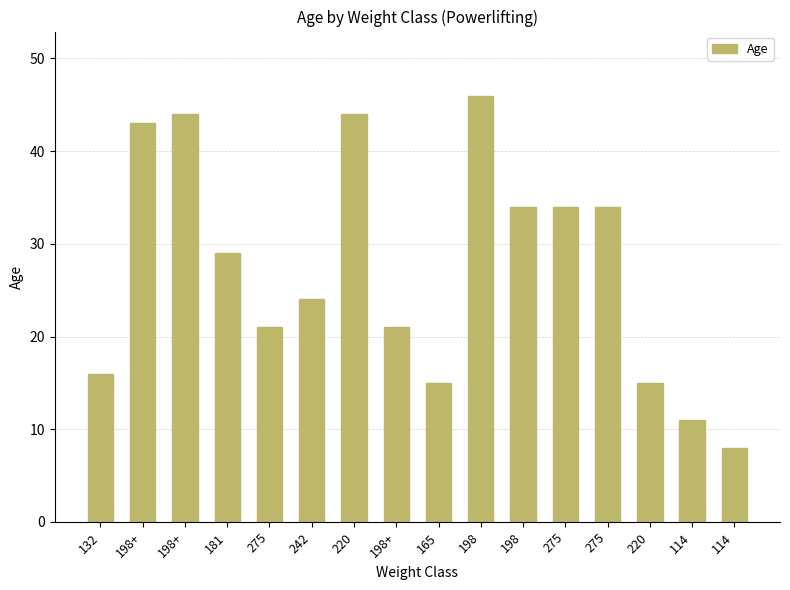

How many values are below 29?

8